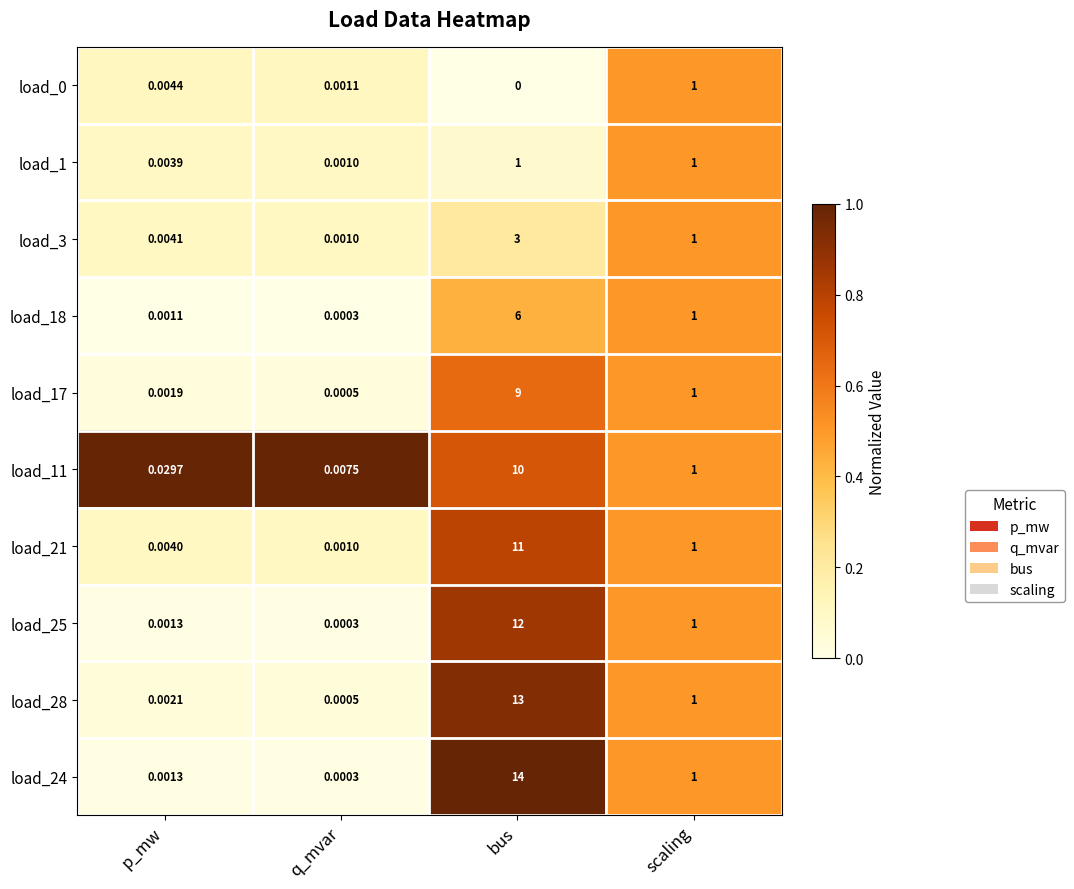

At which category is the sum across all series the highest?

bus